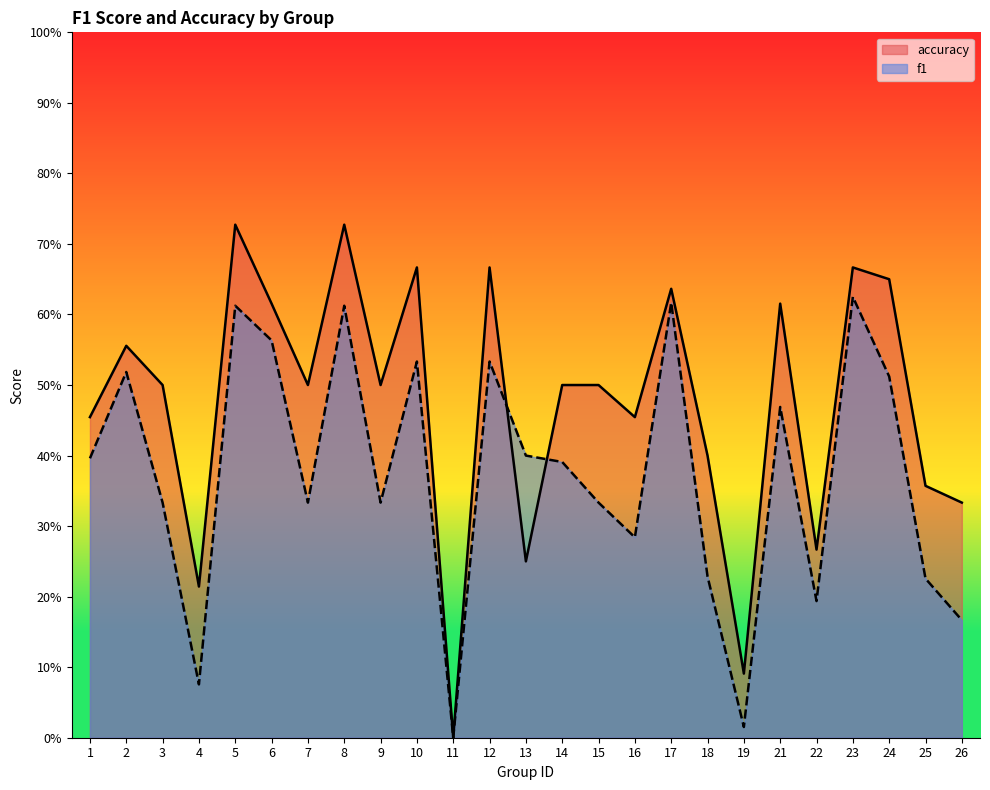

True or false: accuracy has a value of 0.5 at 22.

False